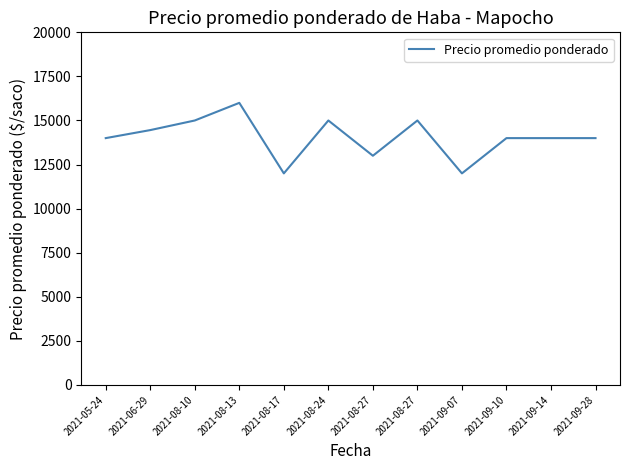

Reading right to left, extract all data points from this chart.

14000	14000	14000	12000	15000	13000	15000	12000	16000	15000	14455	14000